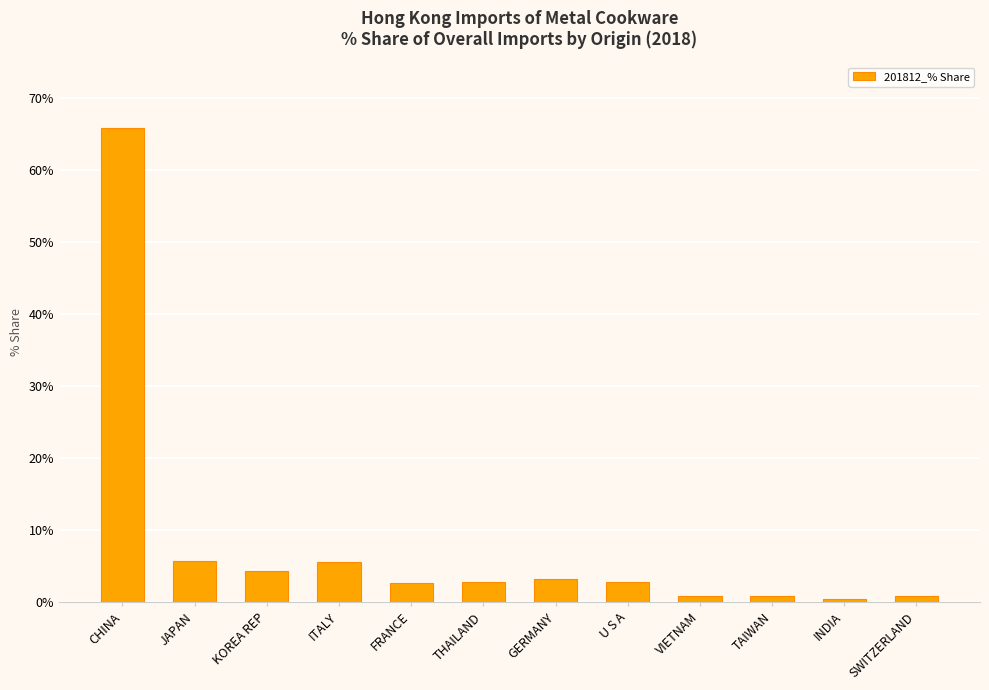

Is it true that the value at SWITZERLAND is 0.9?

True